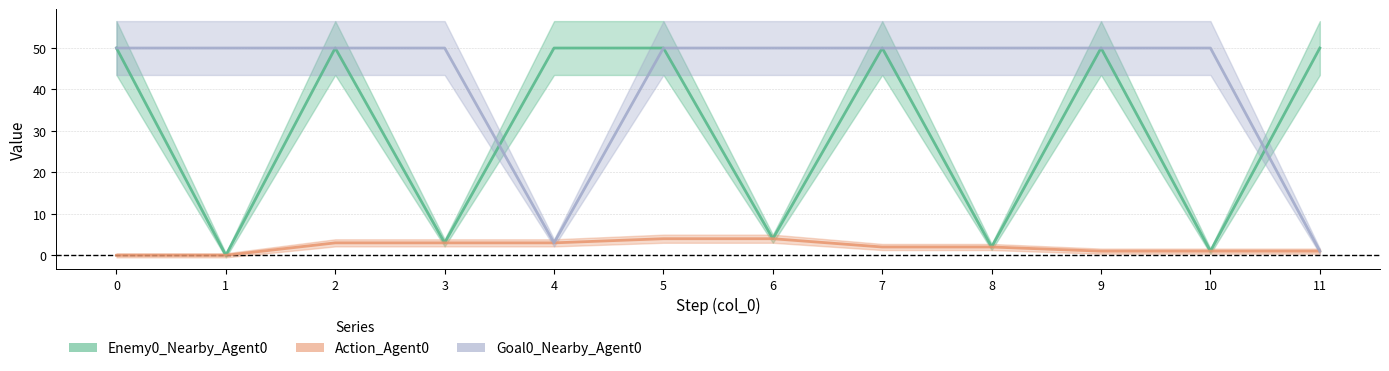

Reading right to left, what are all the values shown in this chart?

Enemy0_Nearby_Agent0: 11=50	10=1	9=50	8=2	7=50	6=4	5=50	4=50	3=3	2=50	1=0	0=50
Action_Agent0: 11=1	10=1	9=1	8=2	7=2	6=4	5=4	4=3	3=3	2=3	1=0	0=0
Goal0_Nearby_Agent0: 11=1	10=50	9=50	8=50	7=50	6=50	5=50	4=3	3=50	2=50	1=50	0=50